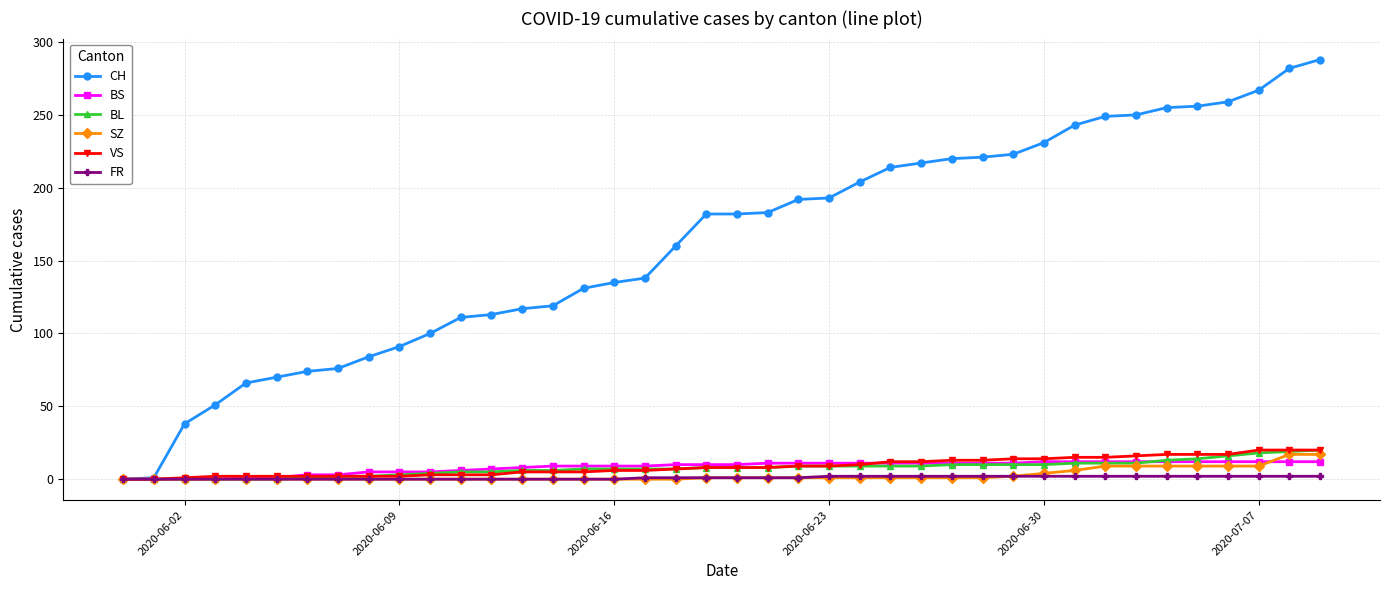

What is the difference between the maximum and minimum values in the SZ series?

17